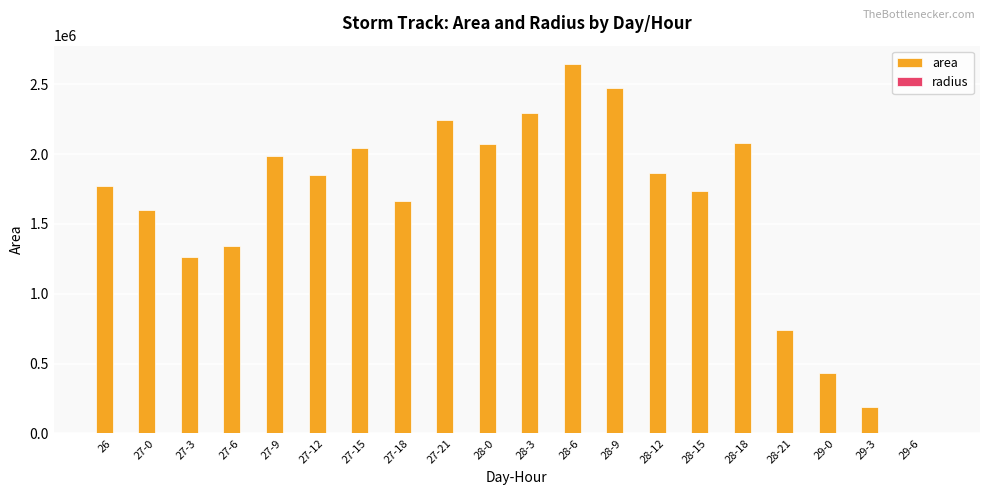

Count the number of categories in the chart.

20